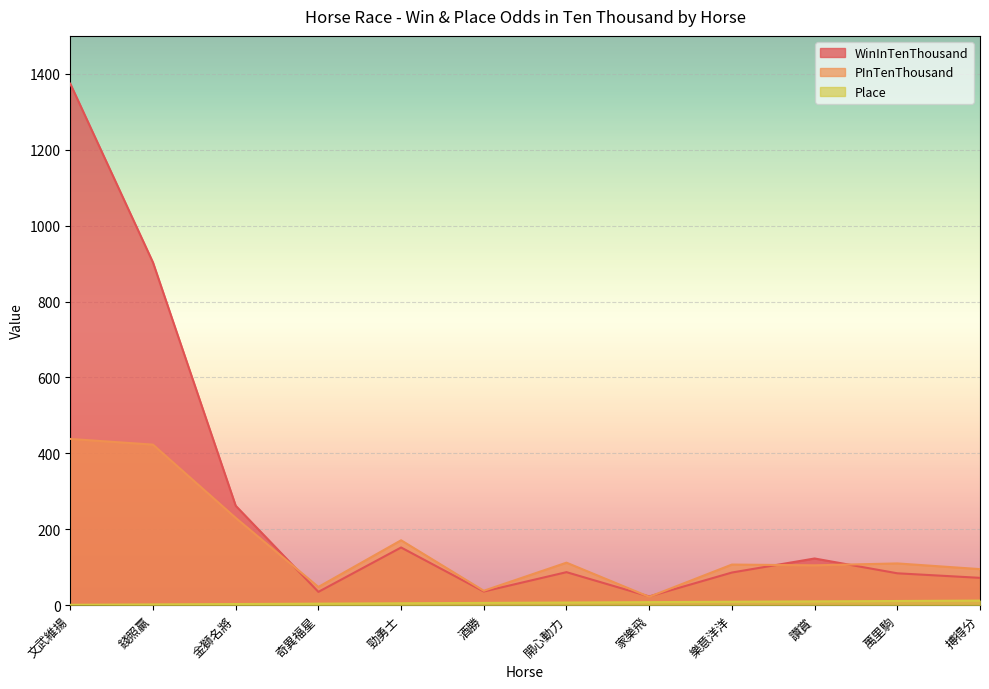

Which series has the largest total across all categories?

WinInTenThousand